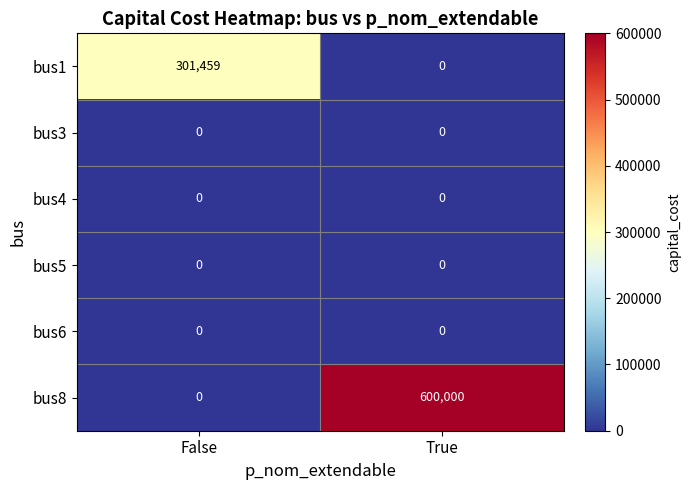

Which category has the highest value in the bus1 series?

False